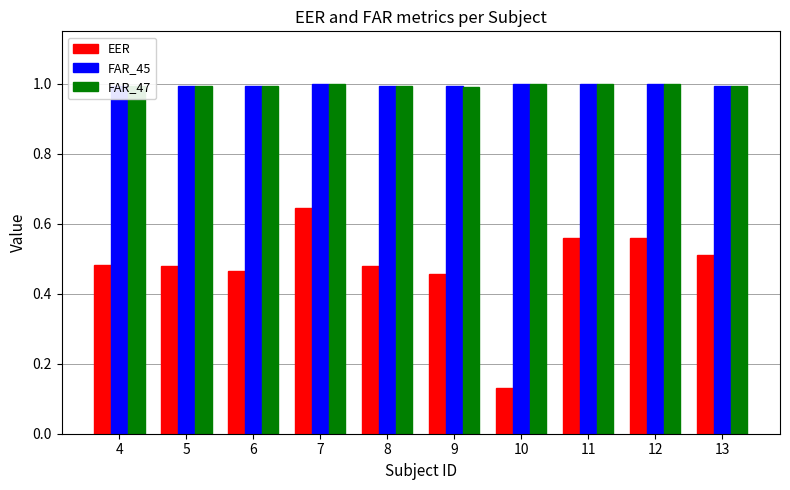

What value does the FAR_45 series have at 5?

1.0